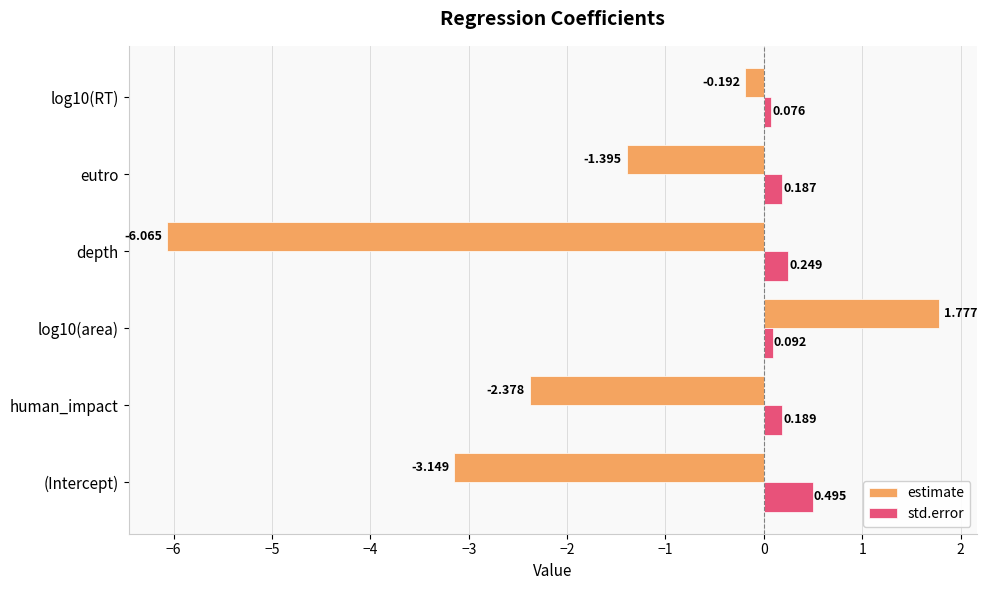

At which label is estimate closest to -2?

human_impact